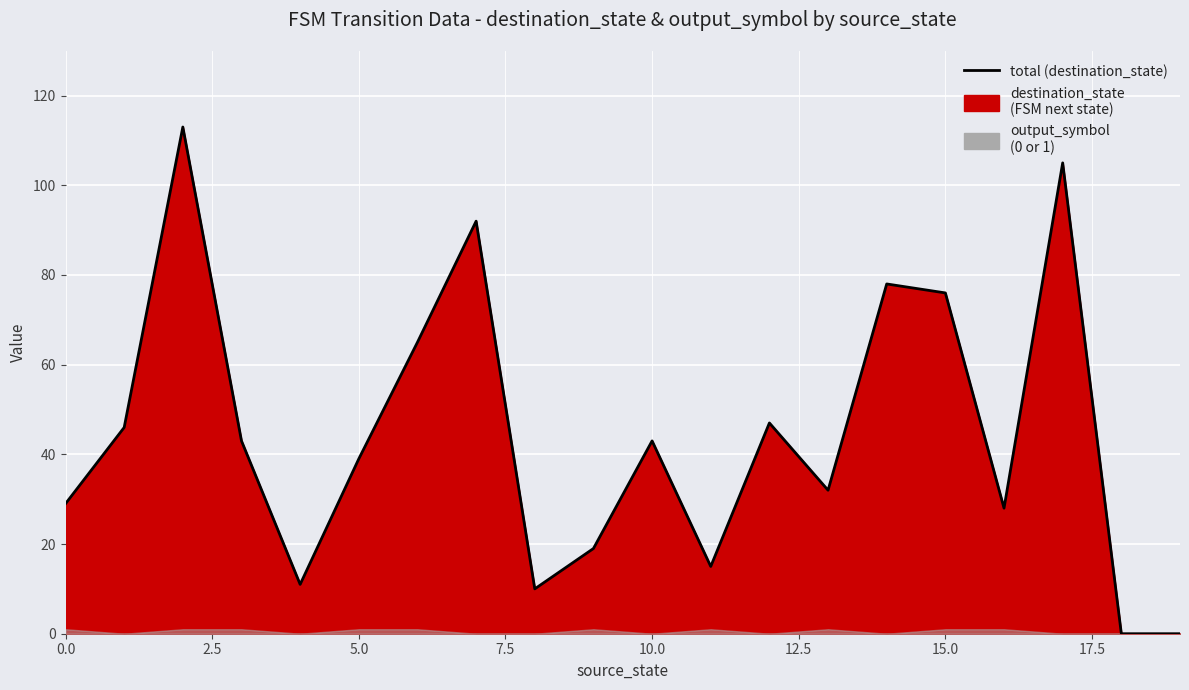

The chart shows a value of 28 at 16. True or false?

True